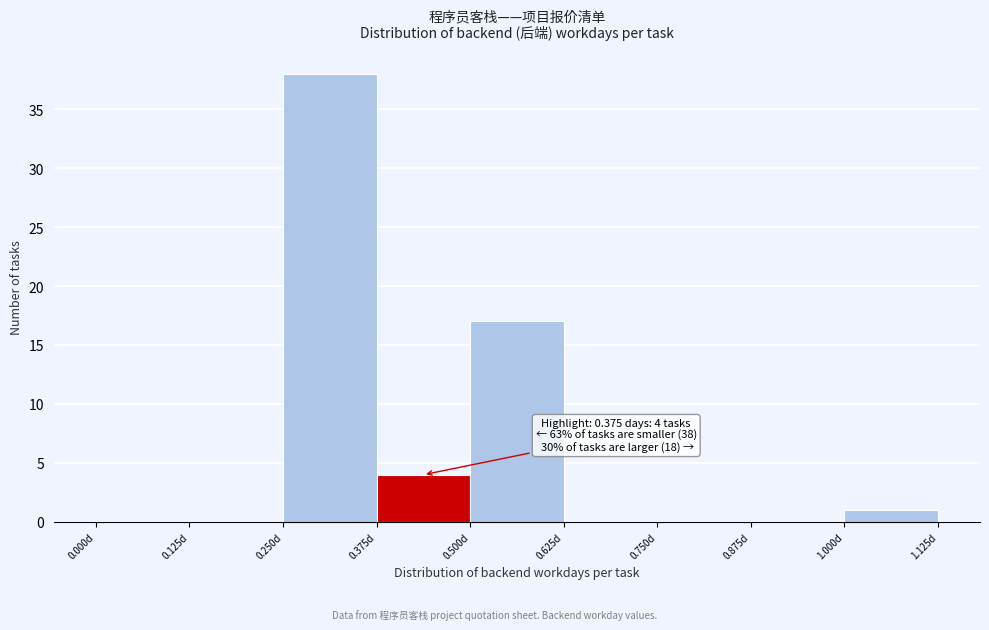

Which range on the x-axis has the tallest bar?

0.250 to 0.375